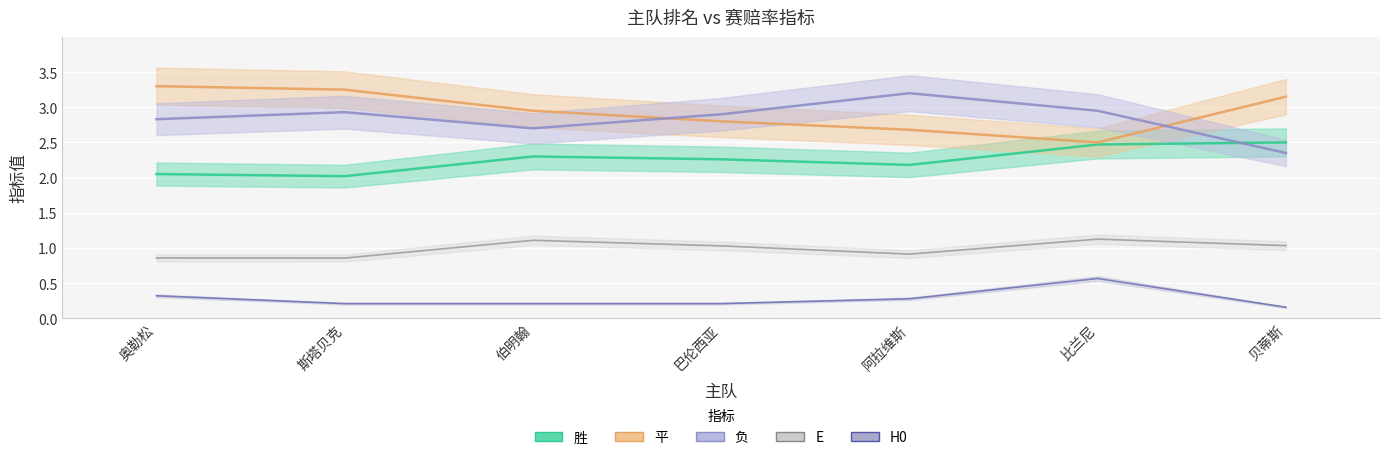

The value of 胜 at 斯塔贝克 is 2.0. True or false?

True